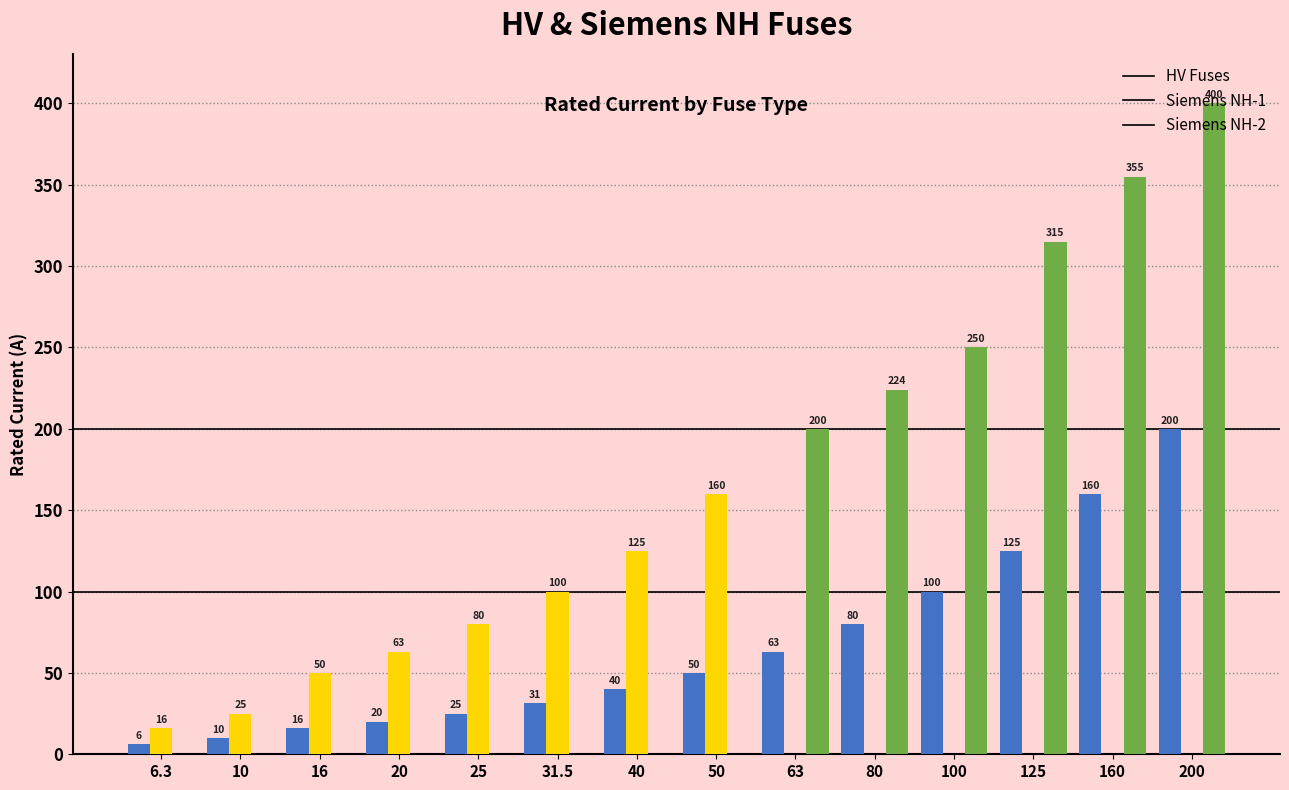

Where is HV Fuses nearest to the value 103?

100